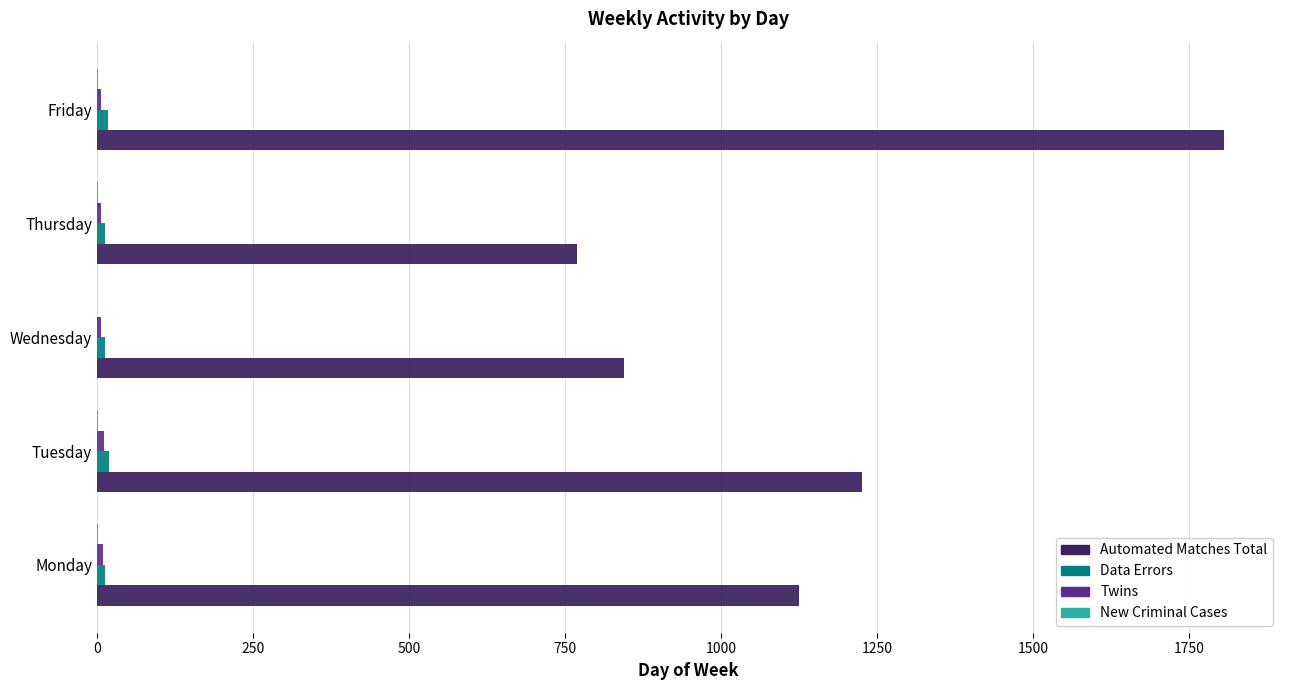

What is the maximum value shown in the chart?

1806